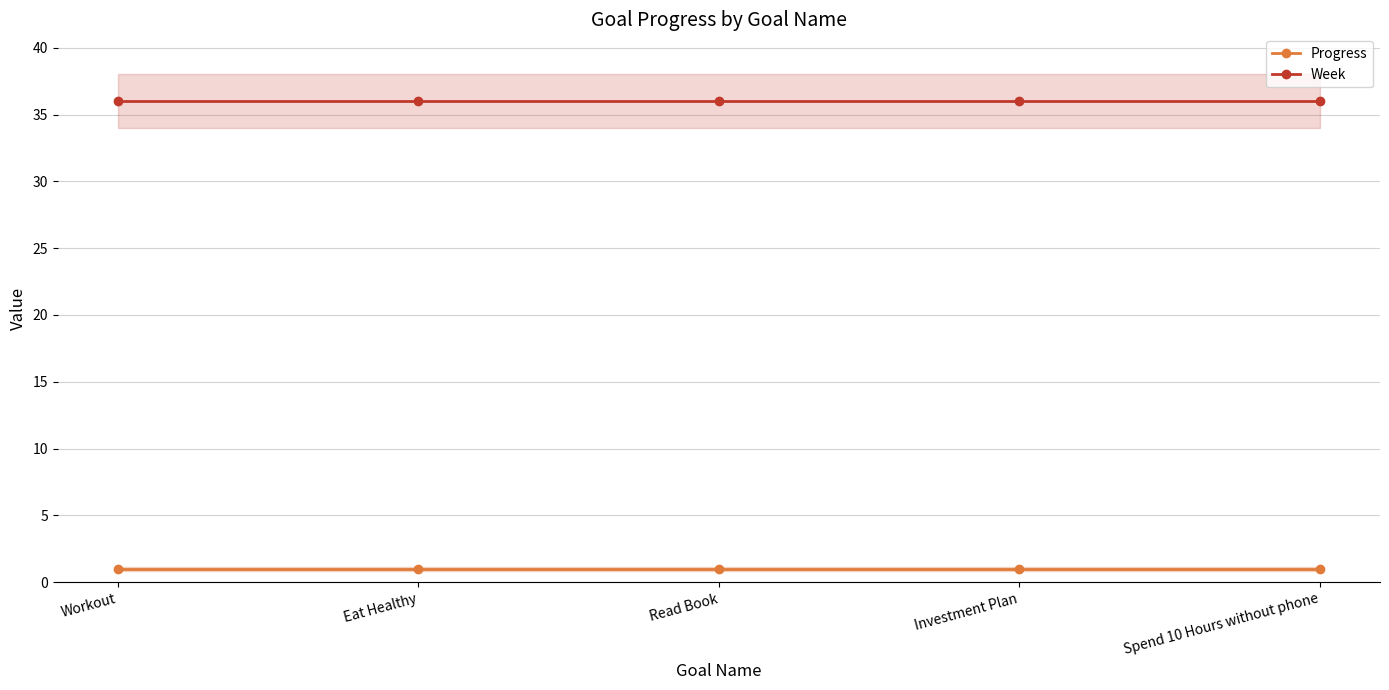

What is the value of the Progress point at the 4th from the left?

1